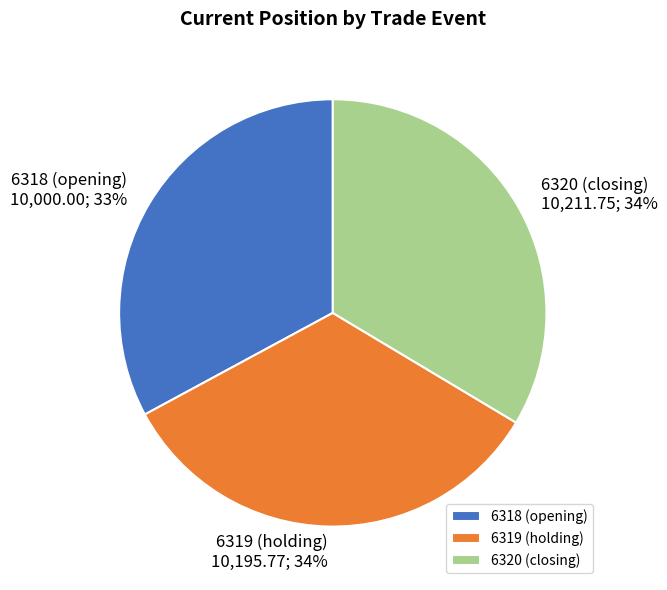

How many segments does this pie chart have?

3